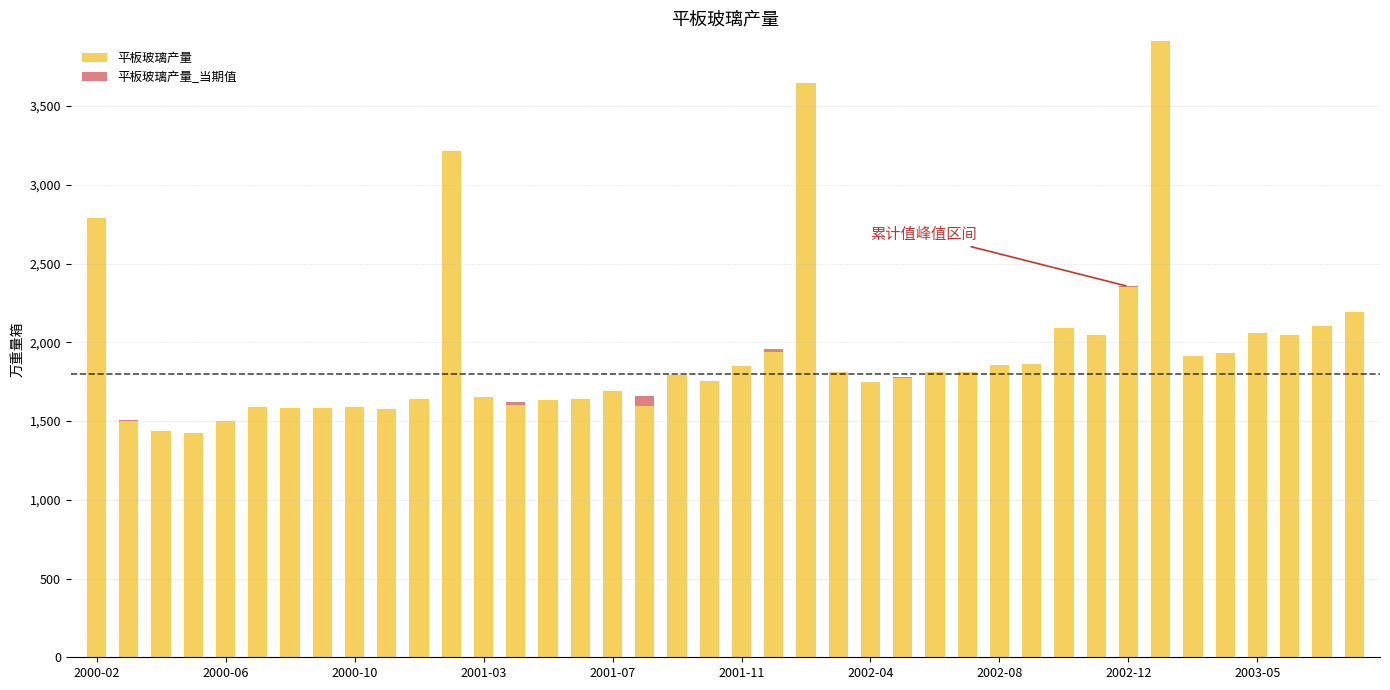

How many values in the 平板玻璃产量 series exceed 1810?

20